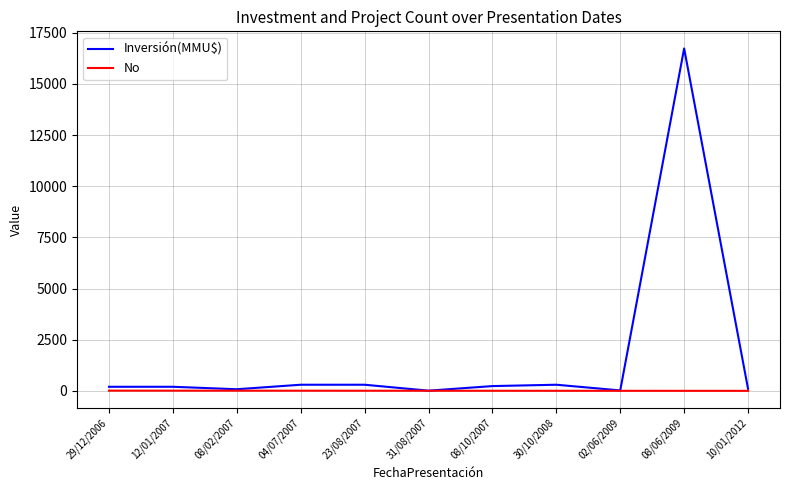

Which series has the widest spread of values?

Inversión(MMU$)